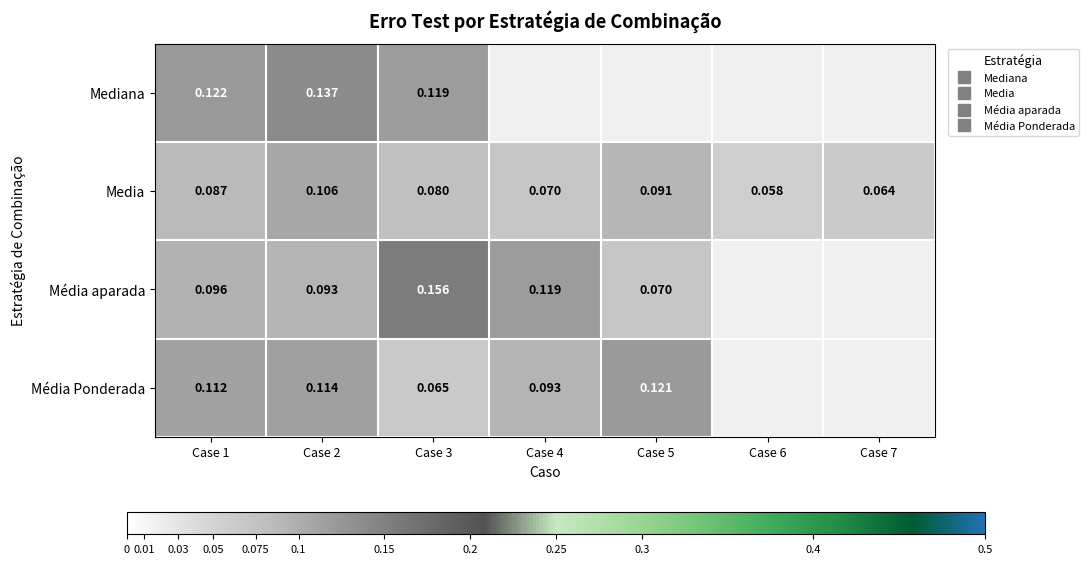

True or false: Mediana has a value of 0.1 at Case 3.

True